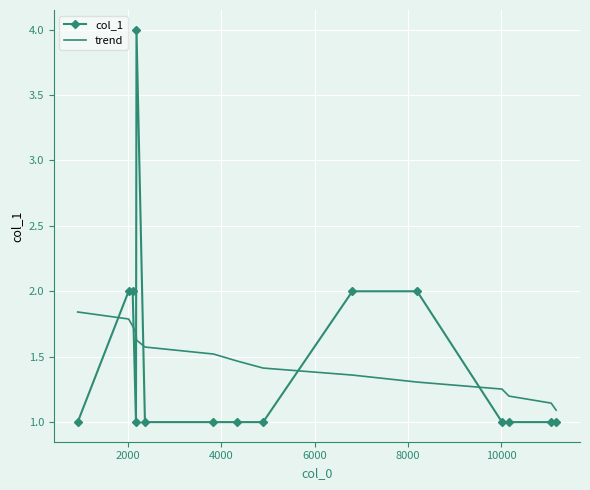

After their last crossing, which series has the higher values: trend or col_1?

trend